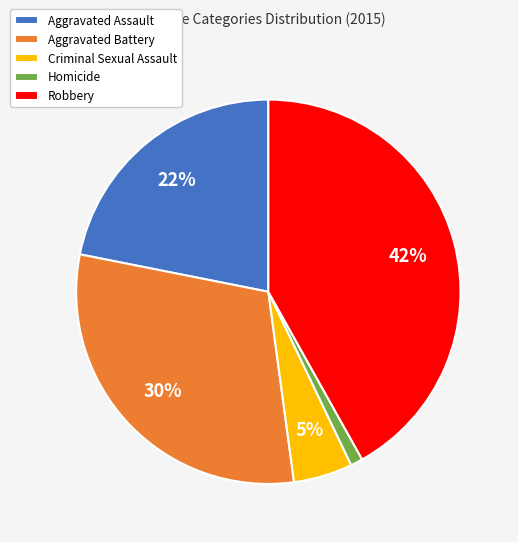

Combined, do Homicide and Criminal Sexual Assault account for over 50%?

No